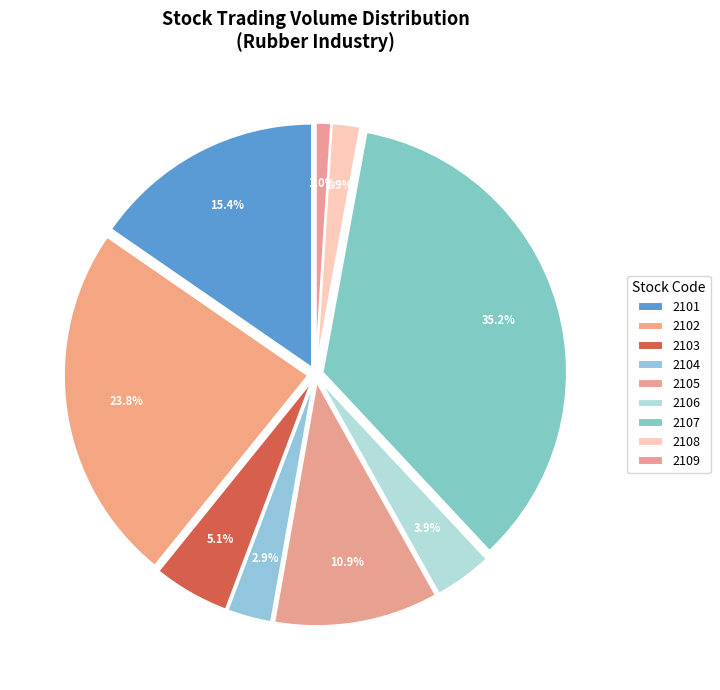

What is the largest slice in the pie chart?

2107